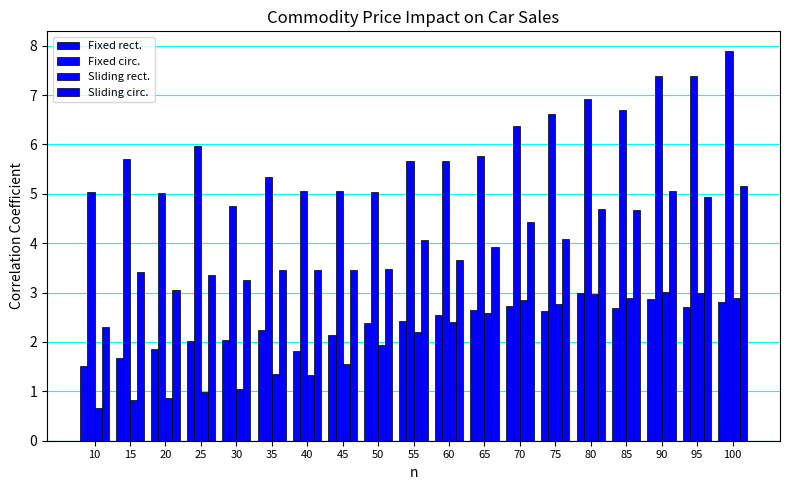

How many bars are there in each group?

4